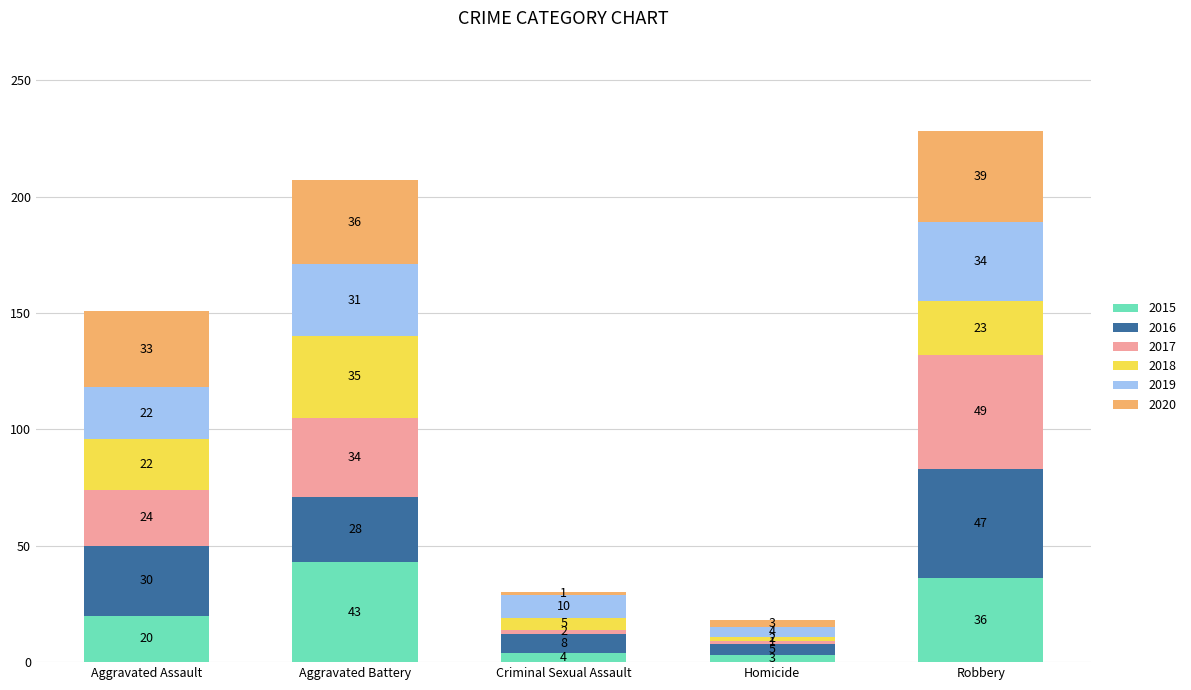

What is the minimum value for 2015?

3